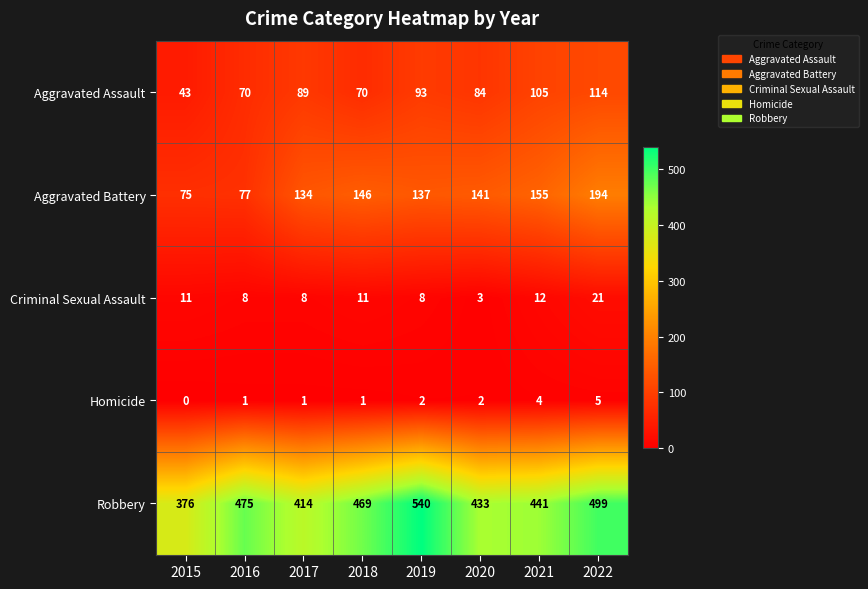

At which category is the sum across all series the highest?

2022